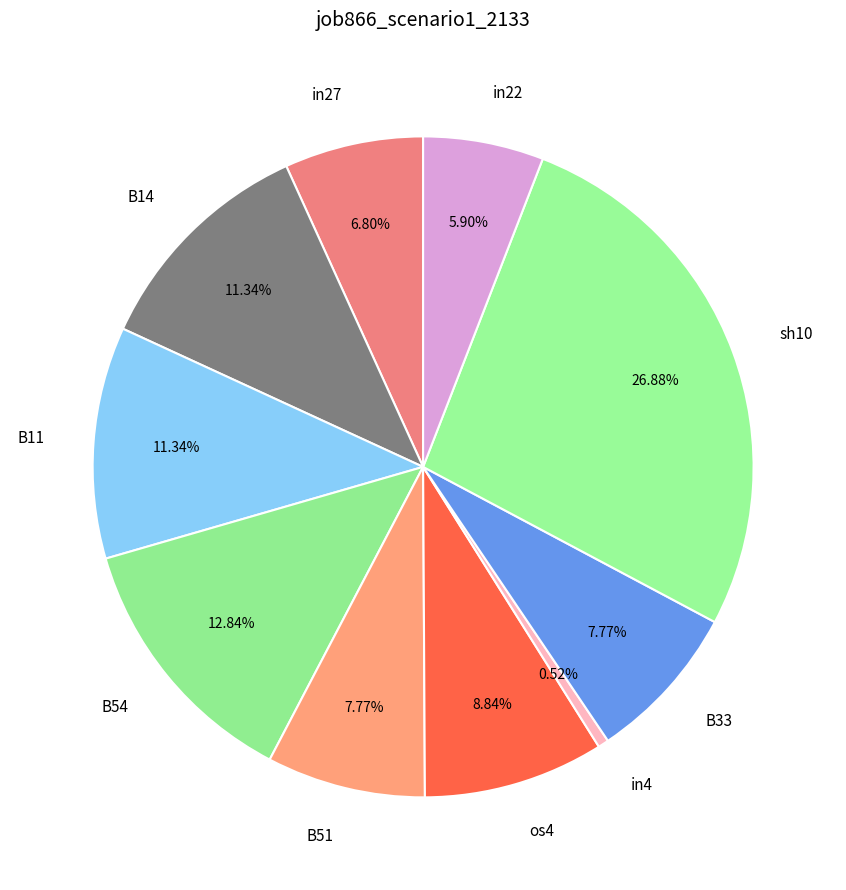

Which has a higher value, in27 or B33?

B33